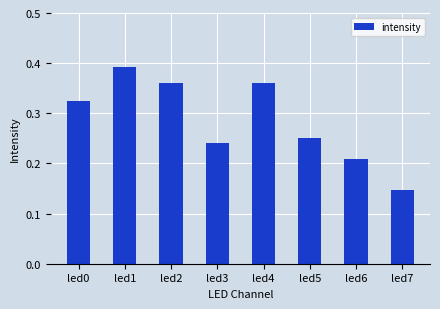

At which category does the chart reach its minimum across all series?

led7